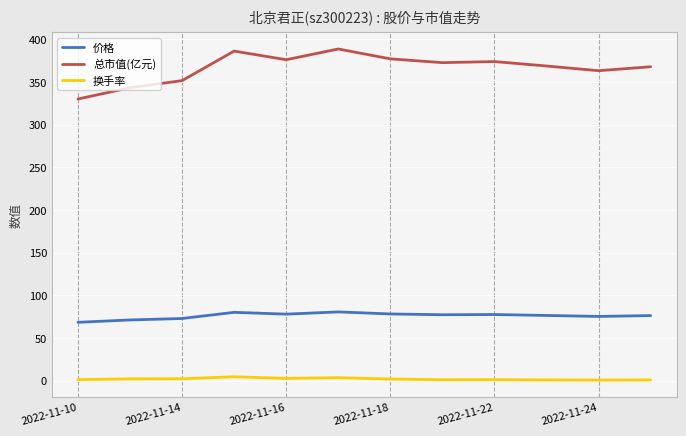

What are all the series names shown in the legend?

价格, 总市值(亿元), 换手率